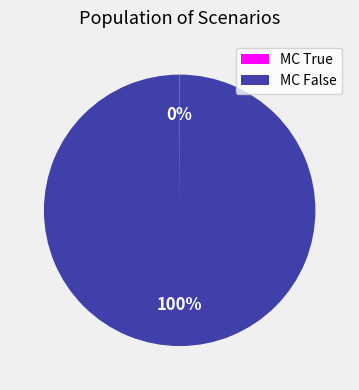

What percentage is the MC False slice, to the nearest percent?

100%